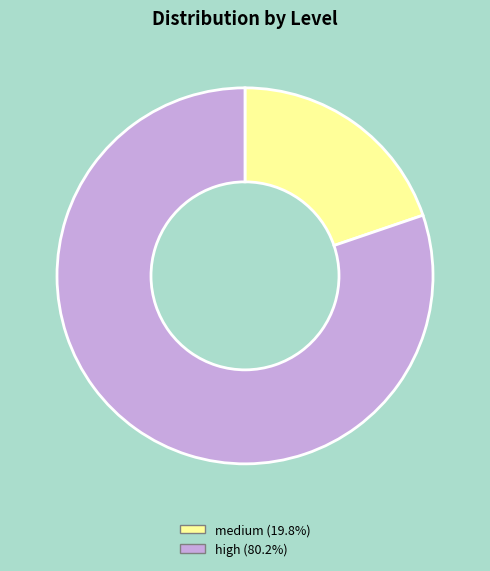

Rank the categories by value from highest to lowest.

high, medium